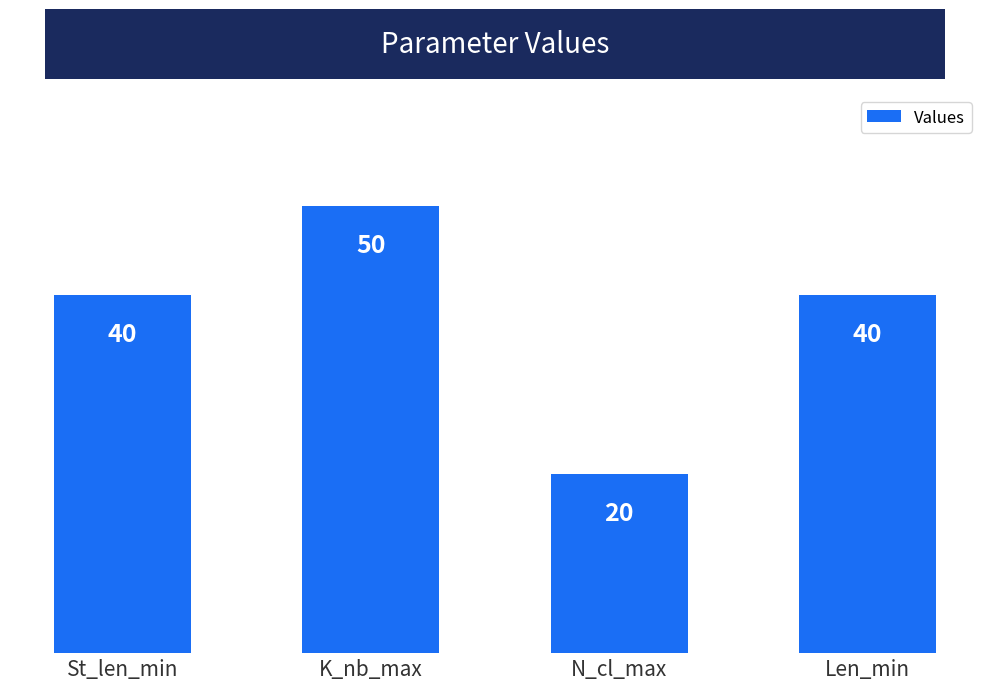

What position from the right is Len_min?

1